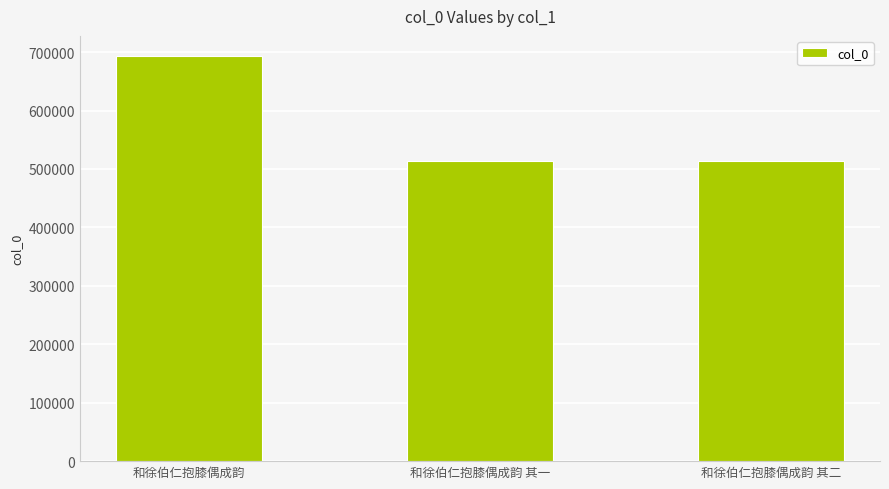

What is the smallest value displayed?

512925